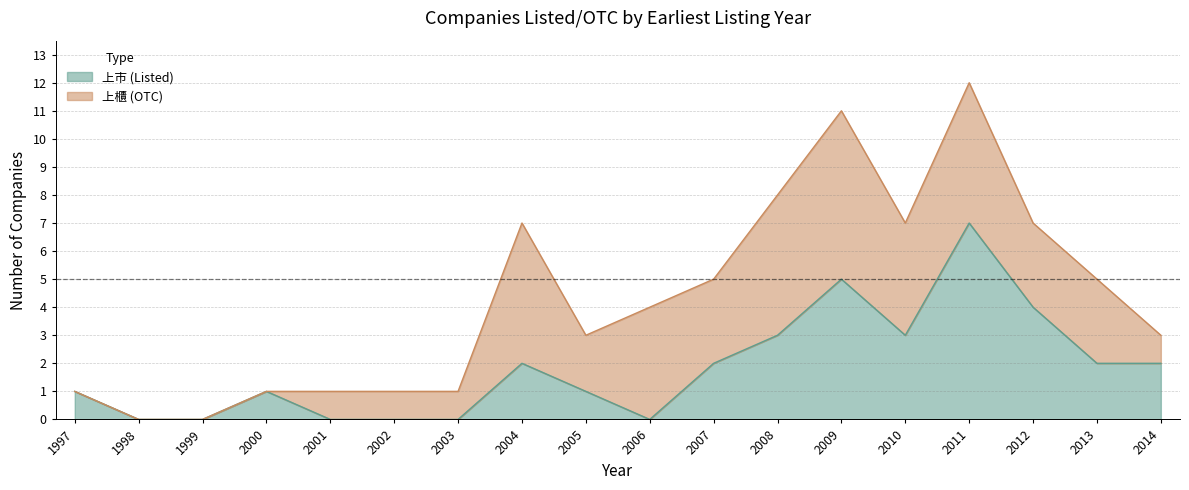

List the labels in order of value, smallest first.

1998, 1999, 2001, 2002, 2003, 2006, 1997, 2000, 2005, 2004, 2007, 2013, 2014, 2008, 2010, 2012, 2009, 2011